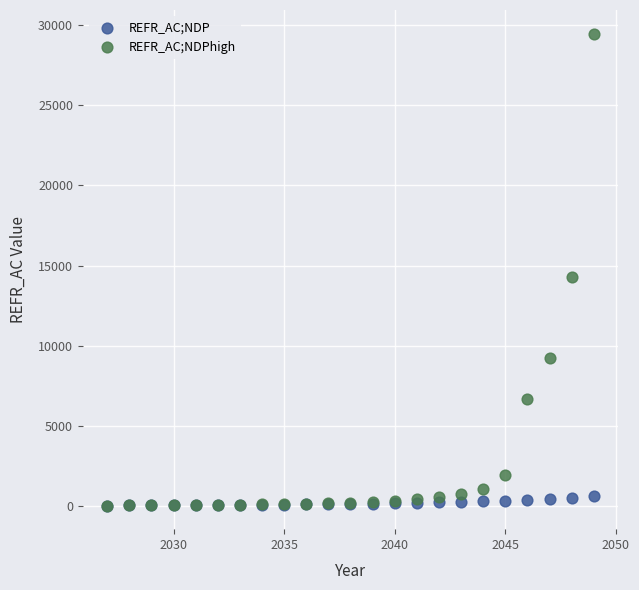

What are all the series names shown in the legend?

REFR_AC;NDP, REFR_AC;NDPhigh